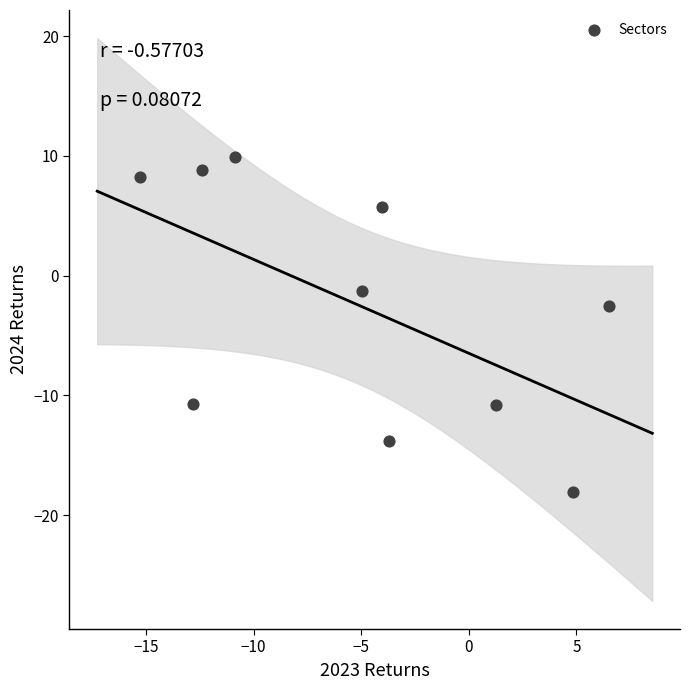

What Y value in the scatter plot is closest to -4?

-2.5